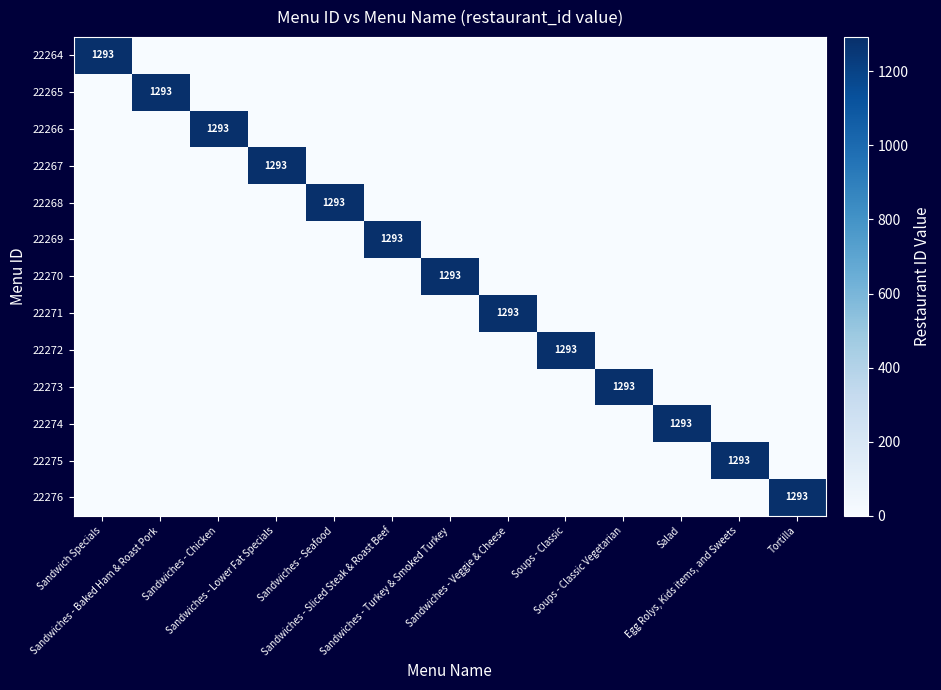

How many values in 22267 are above zero?

1